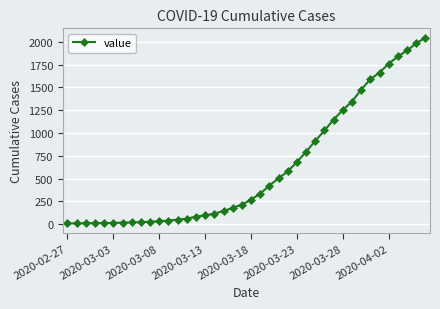

What is the difference between the second highest and minimum values?

1976